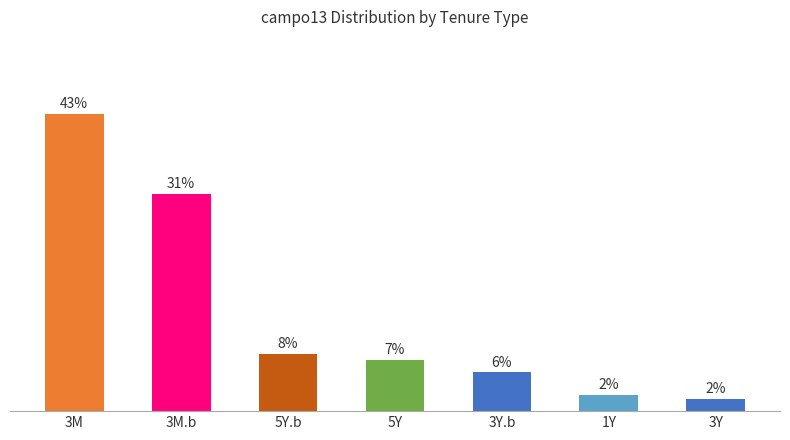

Does the chart contain any negative values?

No